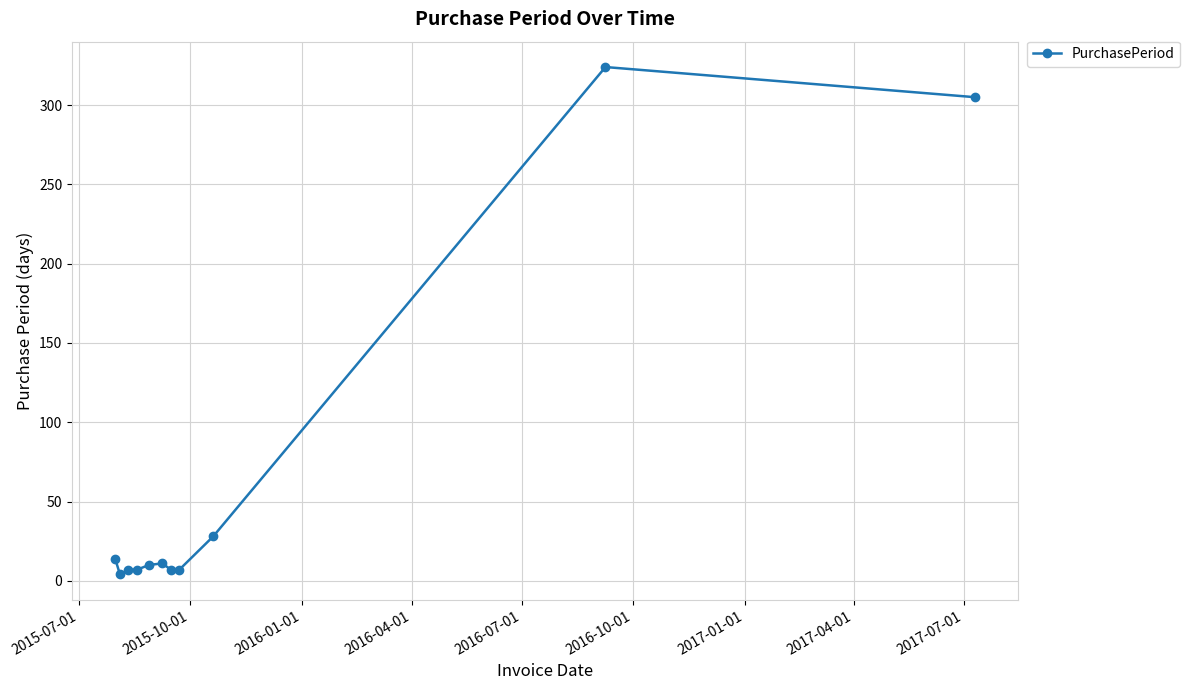

What is the greatest value displayed?

324